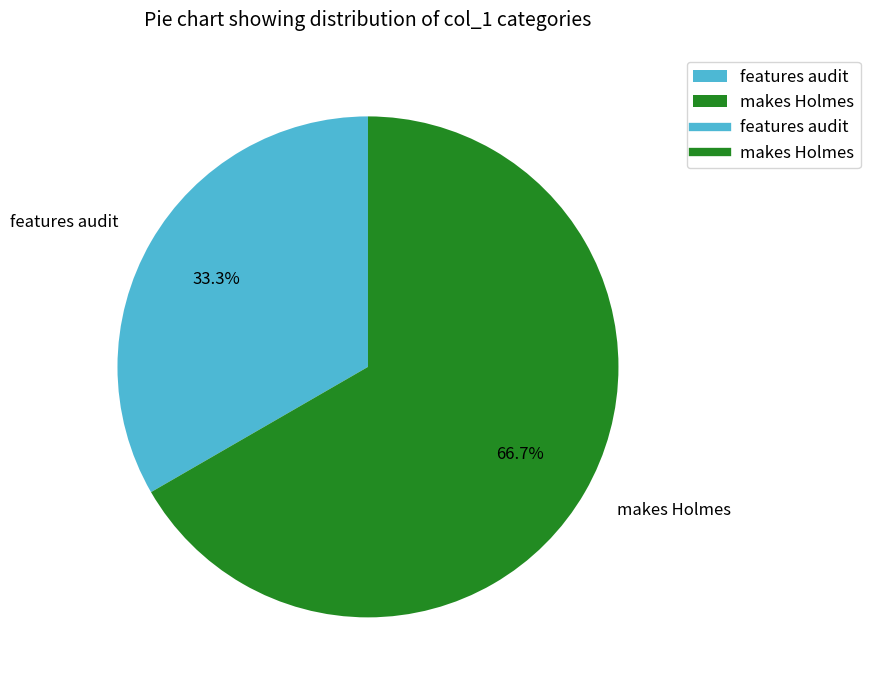

How many segments does this pie chart have?

2